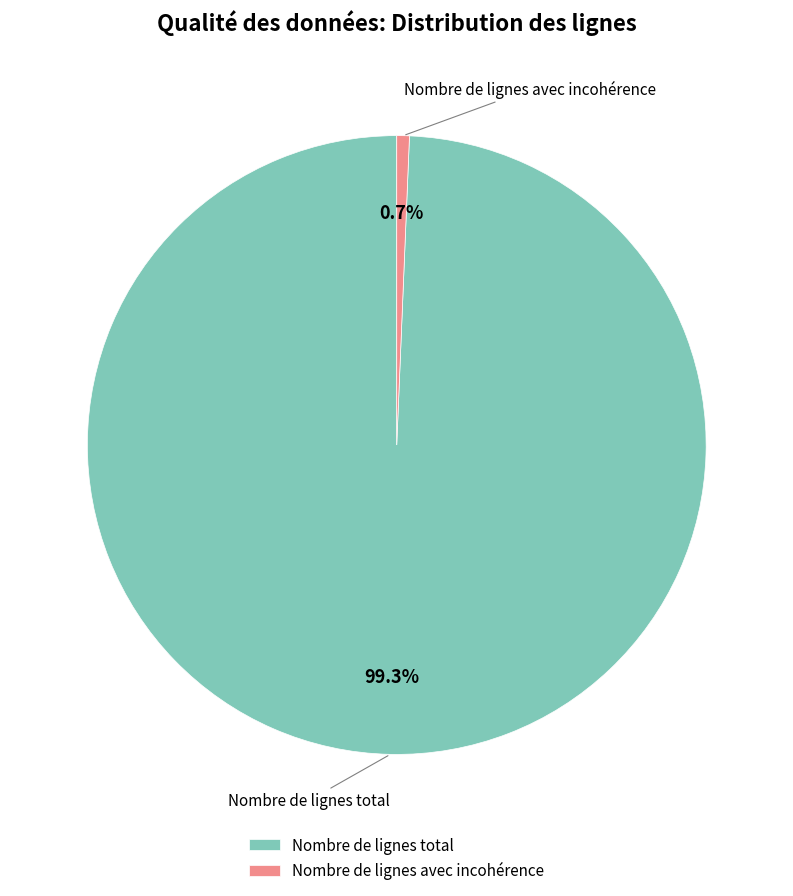

What is the ratio of the value at Nombre de lignes total to the value at Nombre de lignes avec incohérence?

151.5